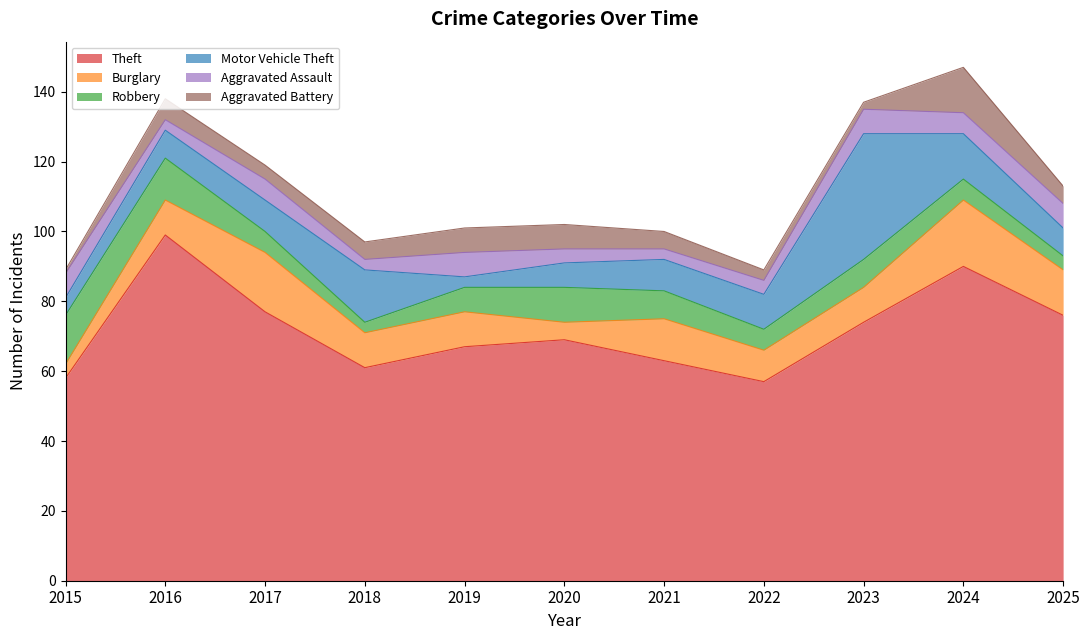

Where does the Robbery series first go above 7?

2015